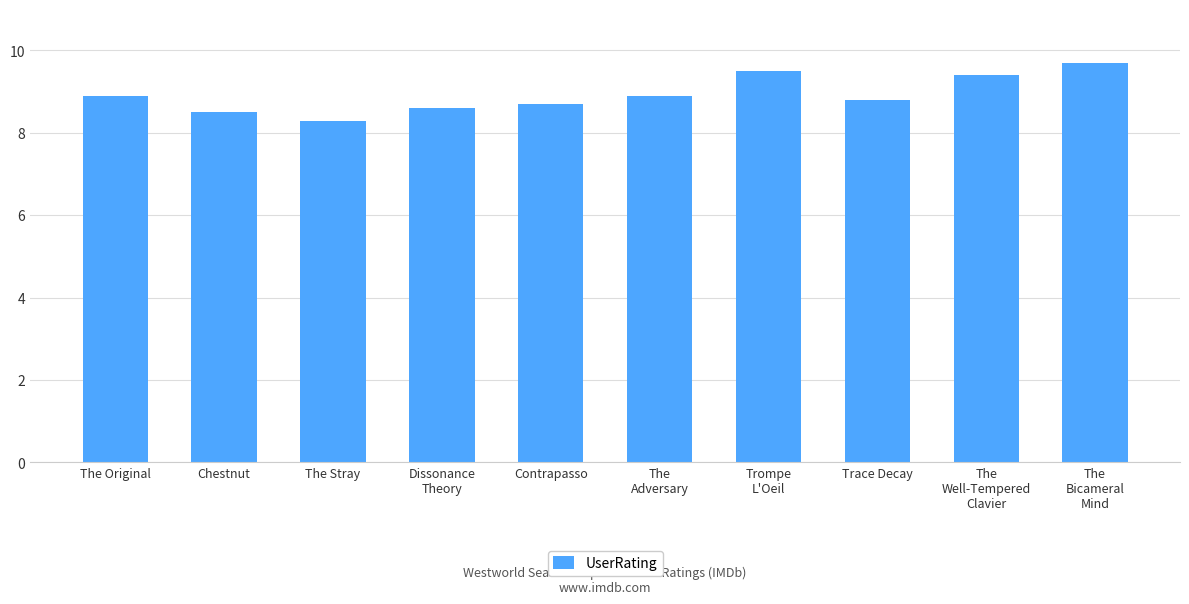

What is the value of the 8th bar from the left?

8.8